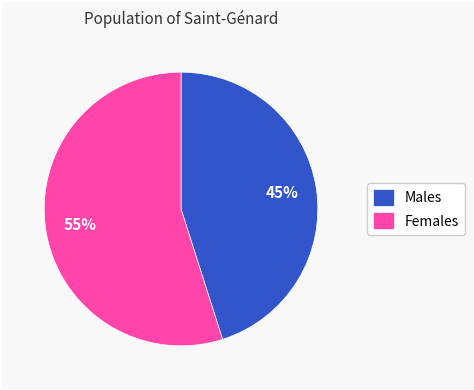

To the nearest percent, what is the difference between the largest and smallest slice percentages?

10%